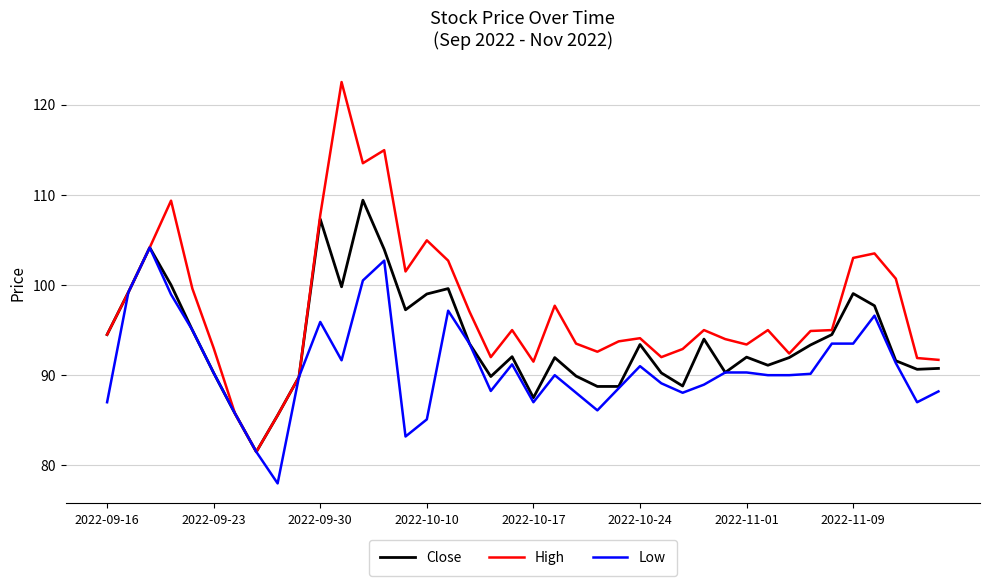

Which series has the largest total across all categories?

High